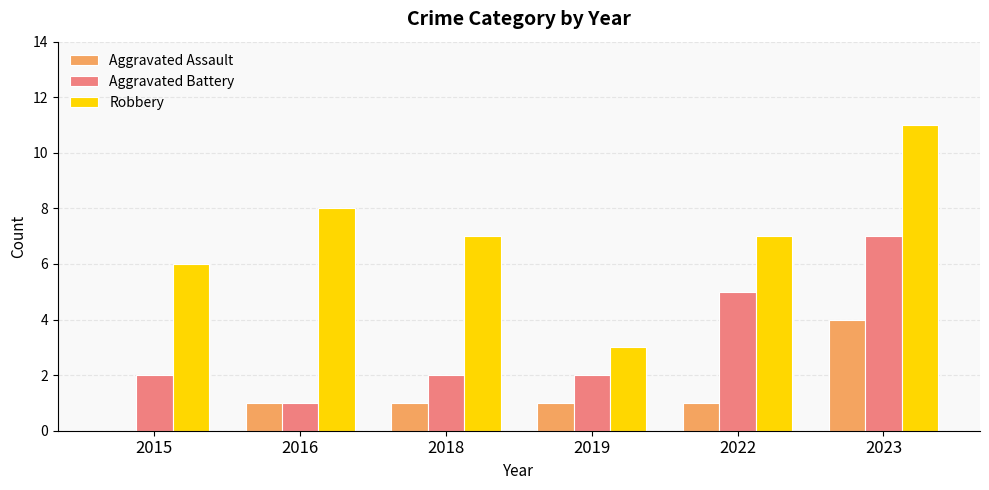

Reading left to right, what are all the values shown in this chart?

Aggravated Assault: 0	1	1	1	1	4
Aggravated Battery: 2	1	2	2	5	7
Robbery: 6	8	7	3	7	11